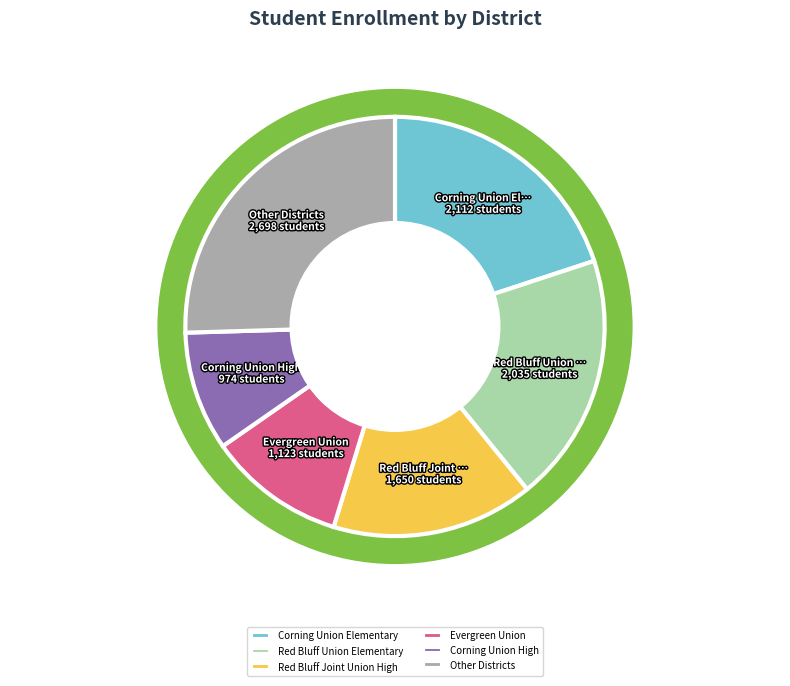

Is it true that Evergreen Union is 11% of the pie?

True